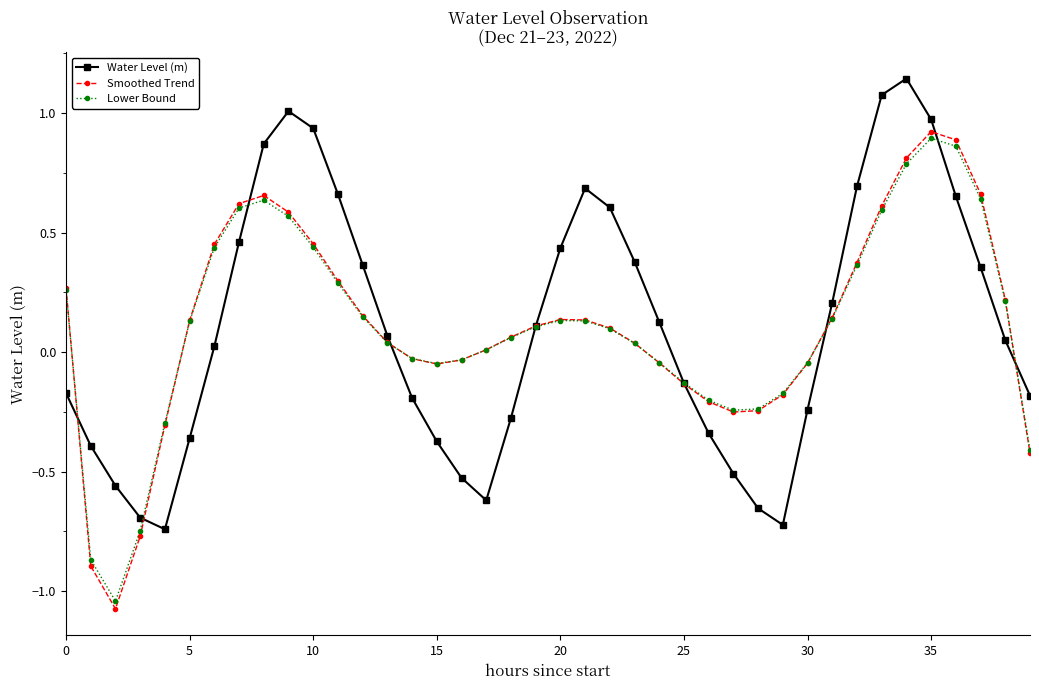

True or false: Lower Bound has more than 0 points higher than both neighbors.

True